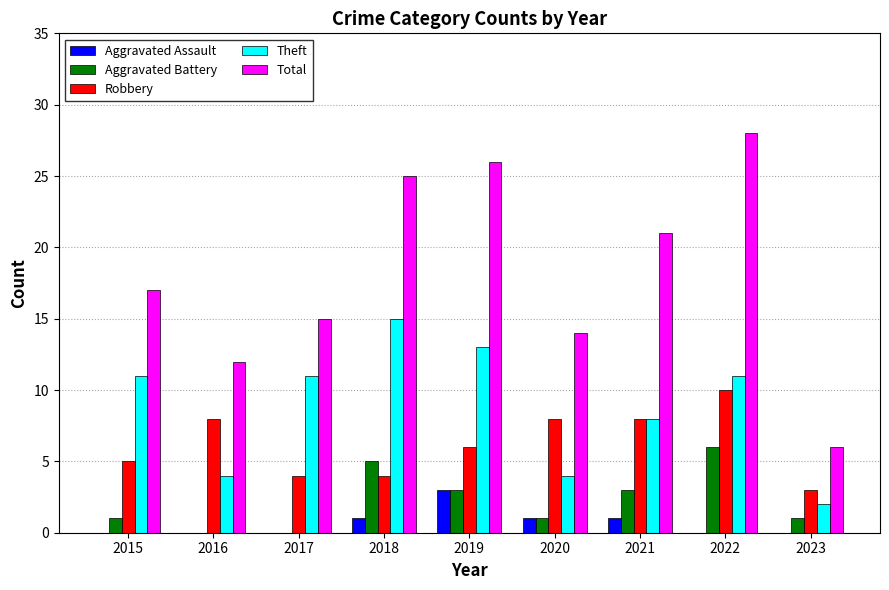

What are all the series names shown in the legend?

Aggravated Assault, Aggravated Battery, Robbery, Theft, Total